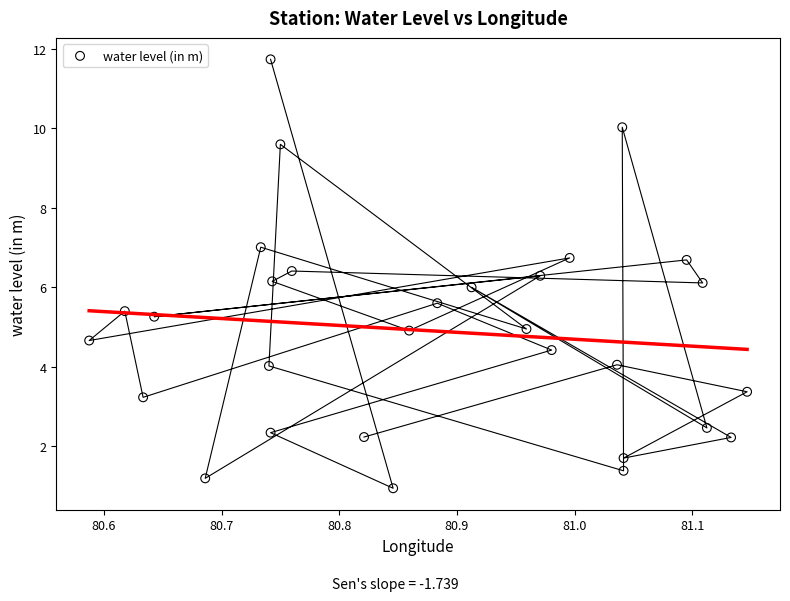

What is the range of Y values (max minus min)?

10.8